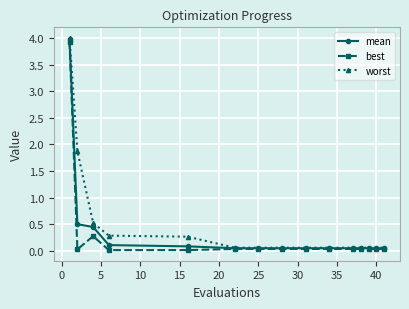

Which series has the largest range (max minus min)?

worst